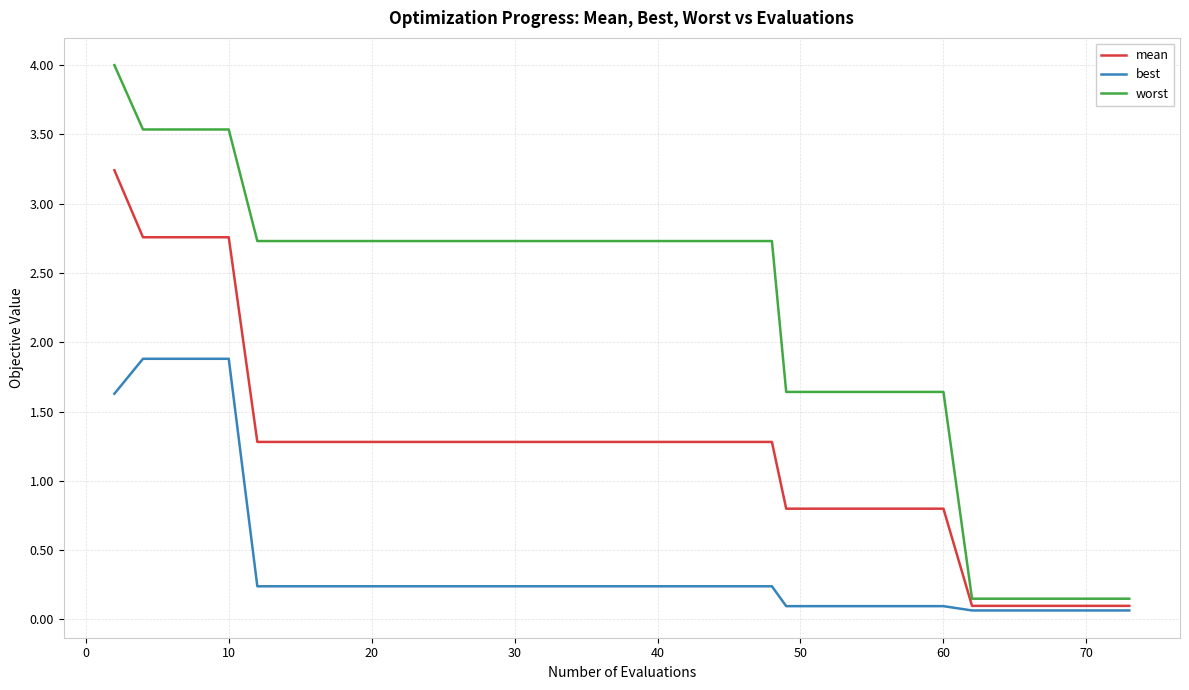

Which series has the largest range (max minus min)?

worst